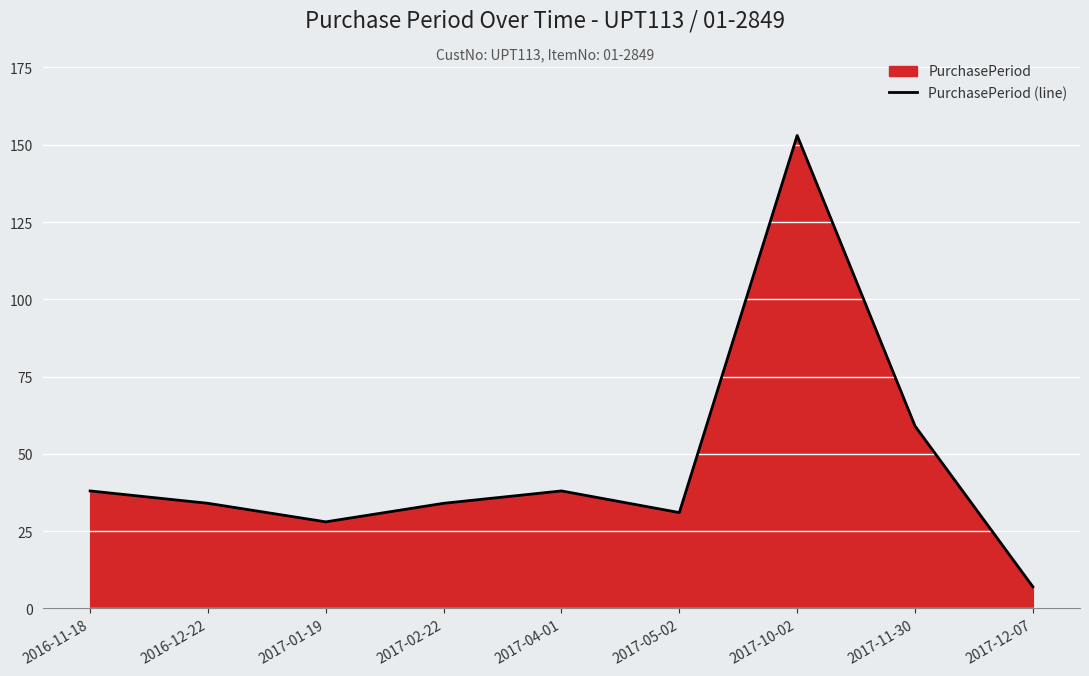

What is the value of the 5th point from the left?

38